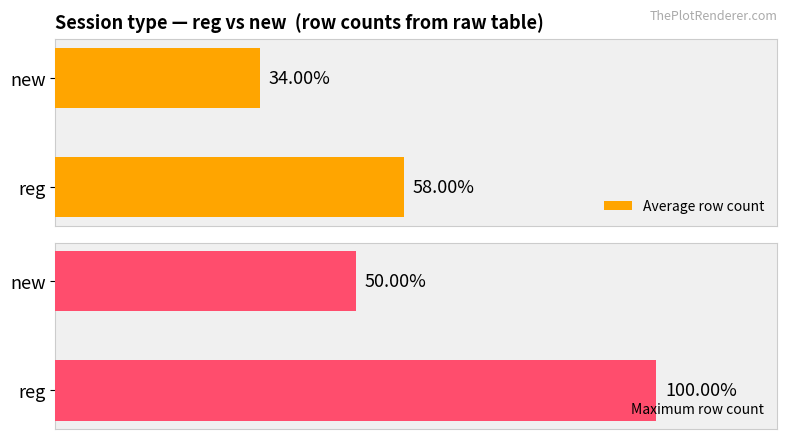

List the labels in order of Maximum row count value, smallest first.

new, reg